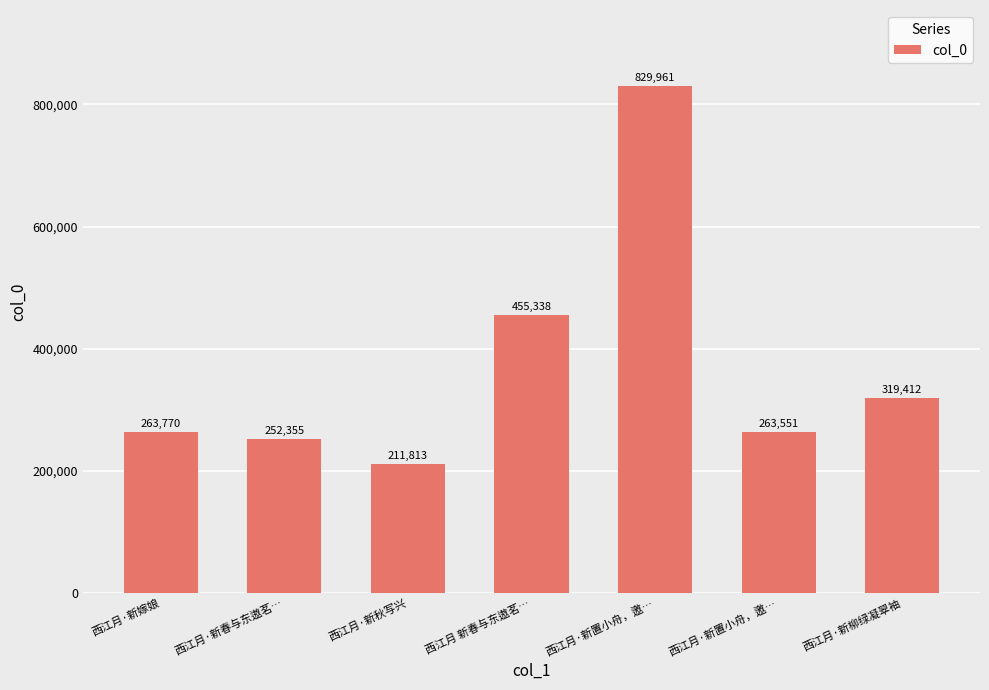

Does the chart contain any negative values?

No